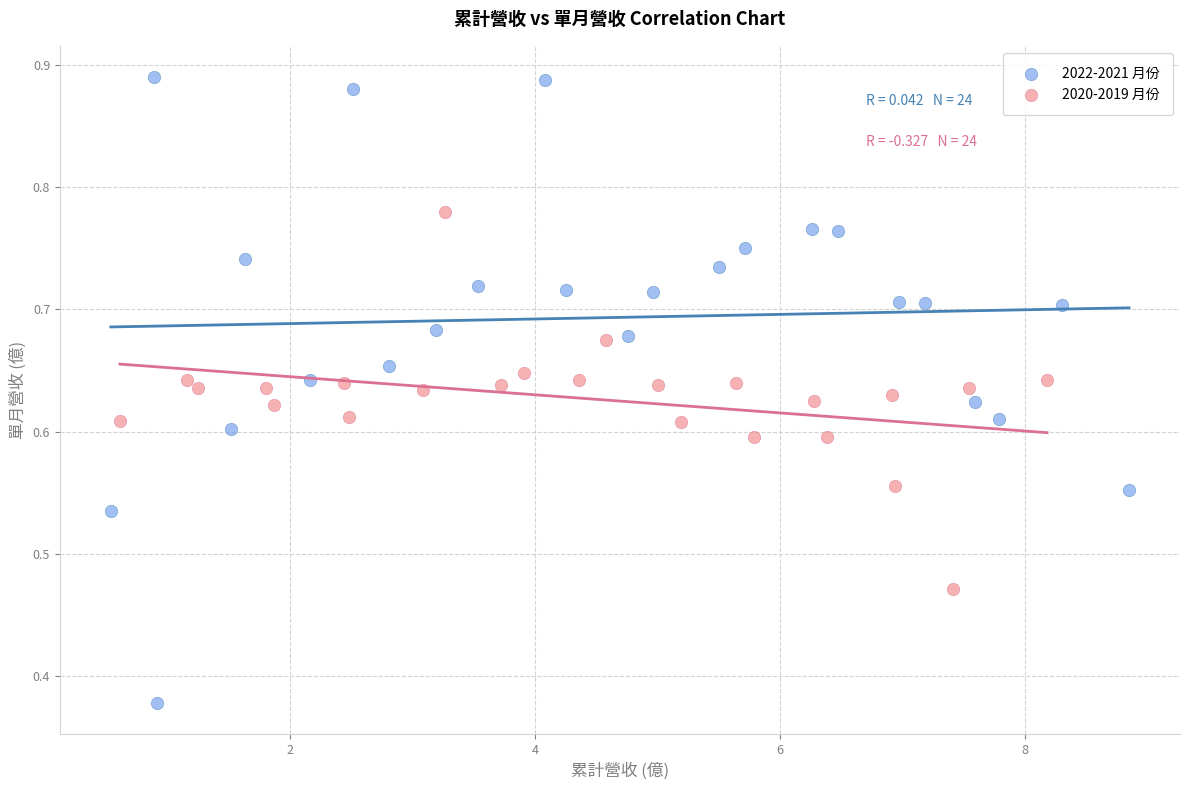

Which series reaches the maximum Y coordinate?

2022-2021 月份